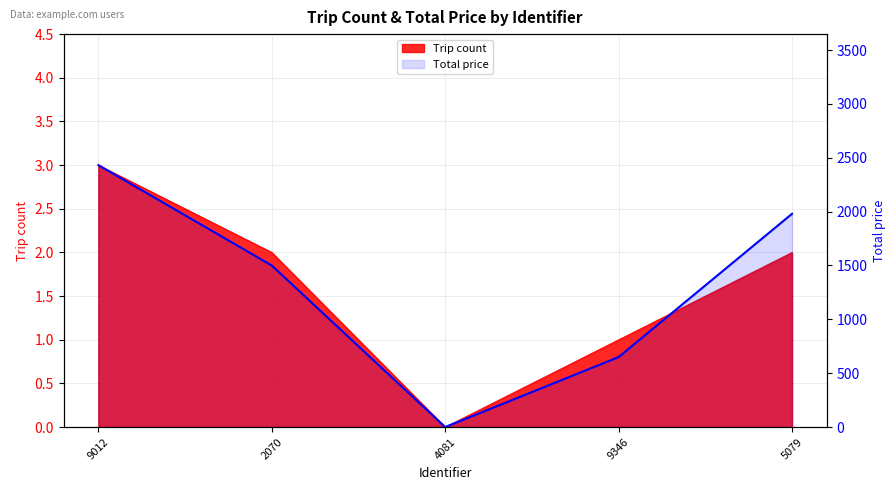

How many values are above zero?

4